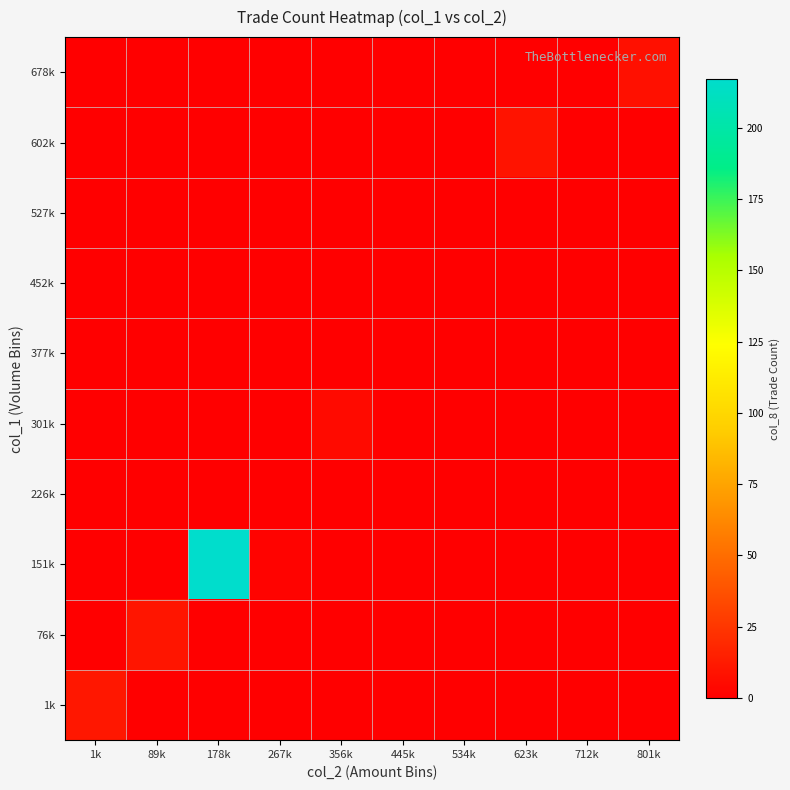

Which series has the largest total across all categories?

151k